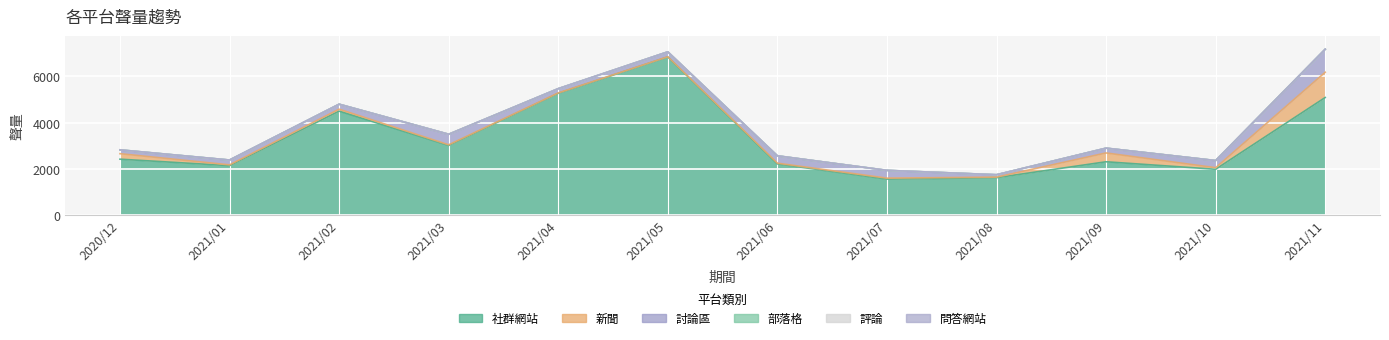

What is the sum of all 討論區 values?

3710